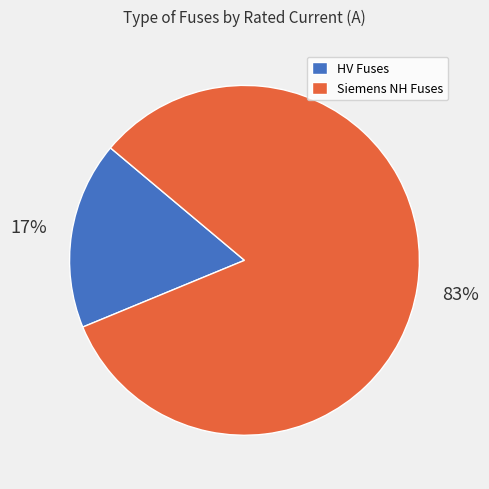

Is there a majority slice in this chart?

Yes